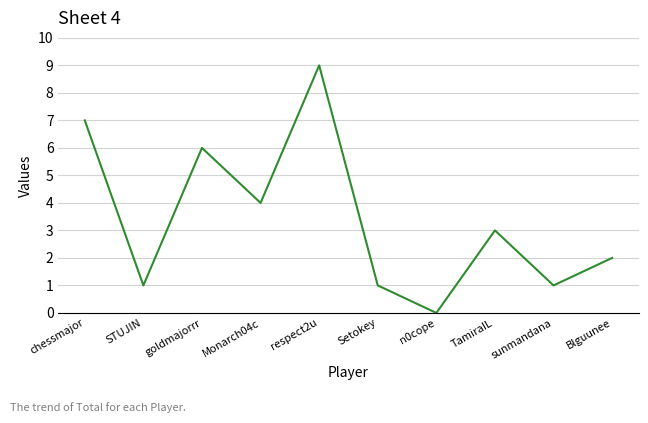

True or false: there are more than 1 points higher than both neighbors.

True